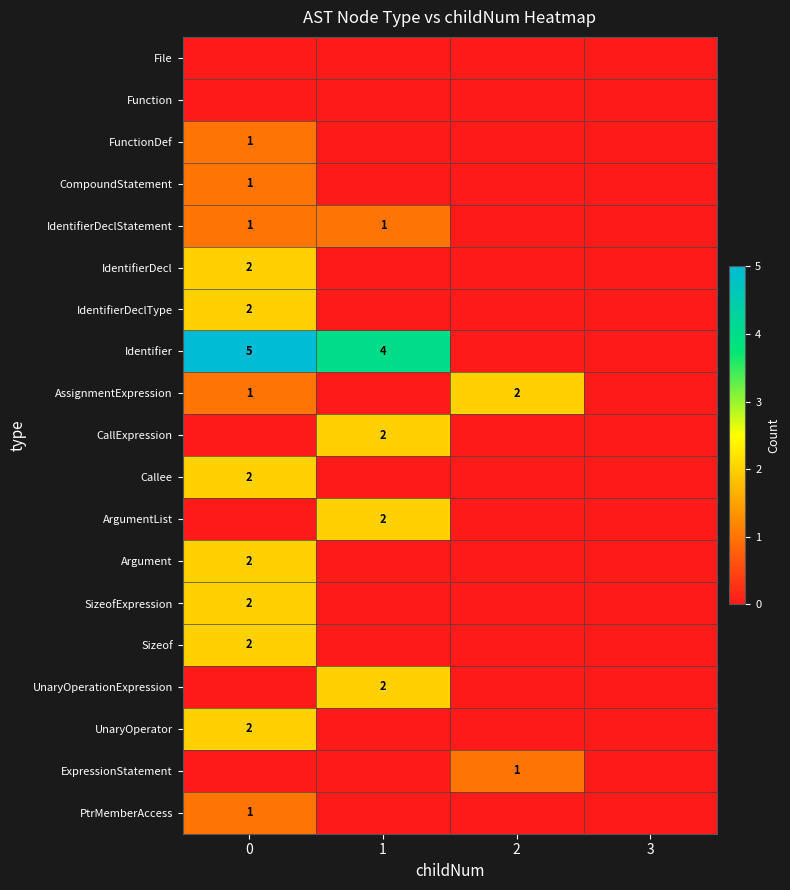

The CallExpression series shows 3 at 1. True or false?

False